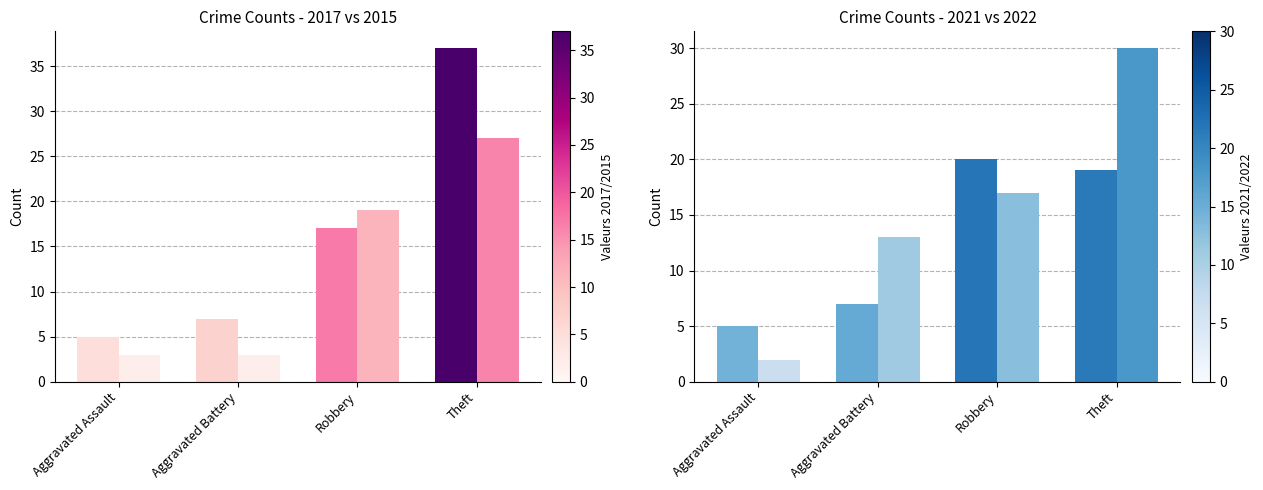

True or false: 2017 has a value of 66 at Theft.

False